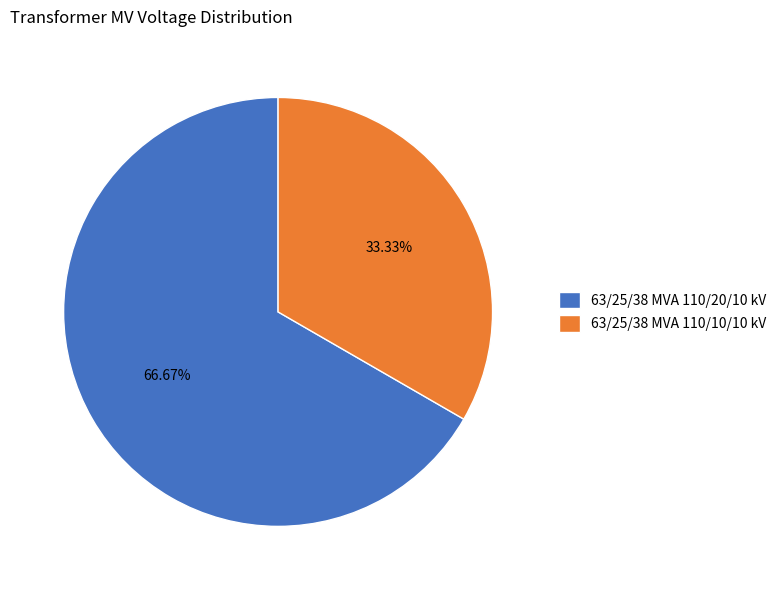

Count the number of slices in the pie.

2